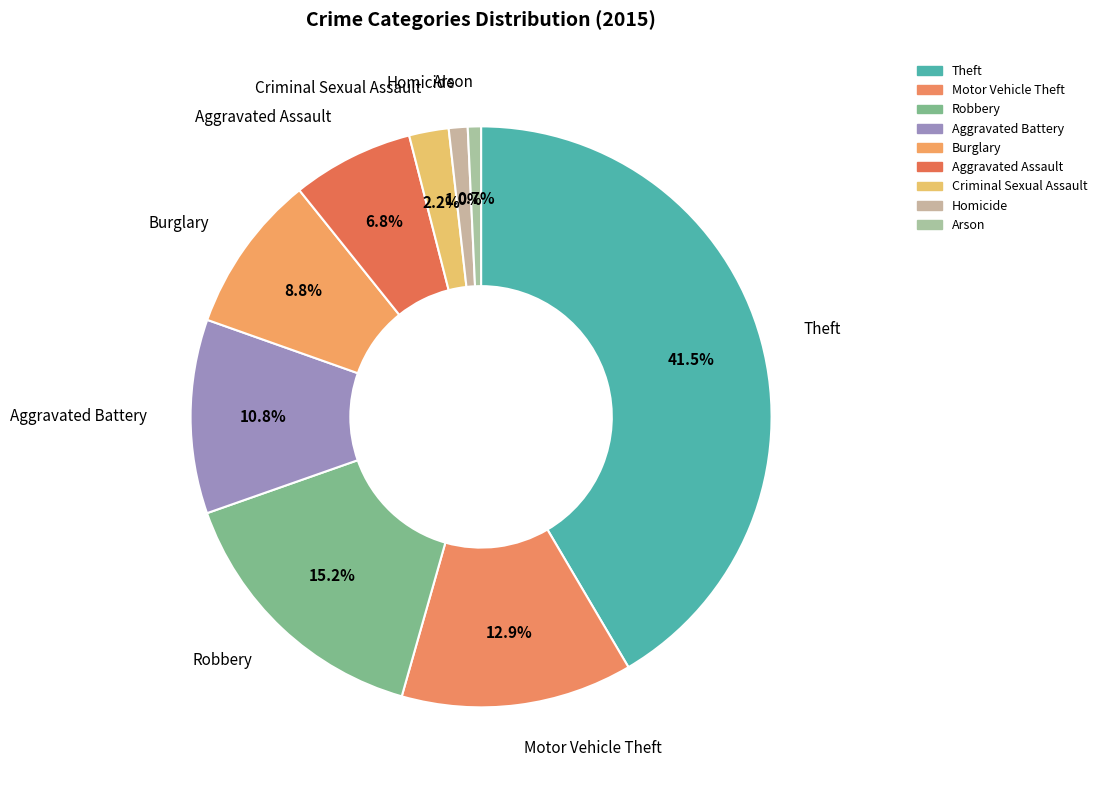

What is the largest slice in the pie chart?

Theft